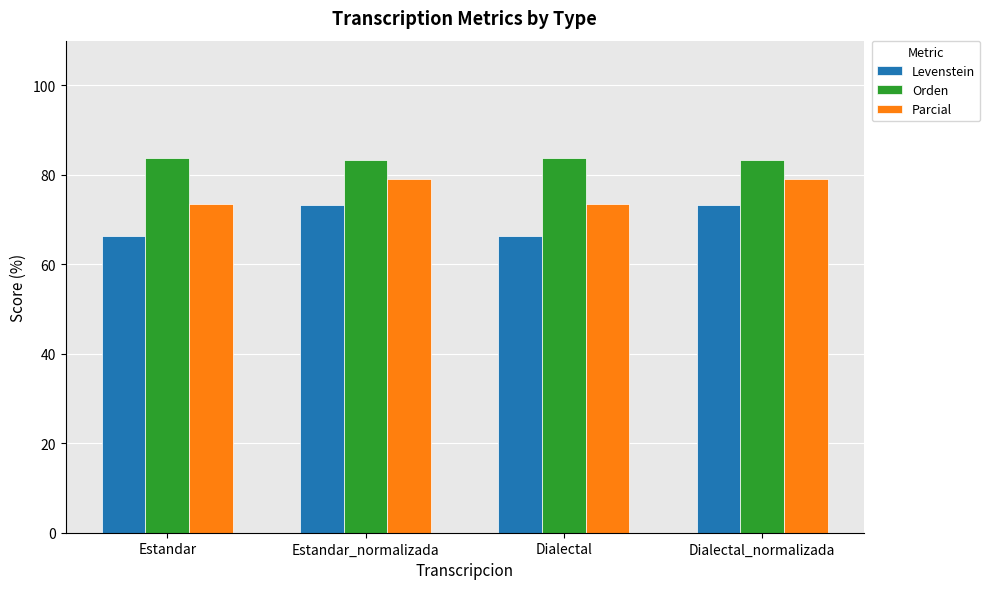

Which series has the largest total across all categories?

Orden